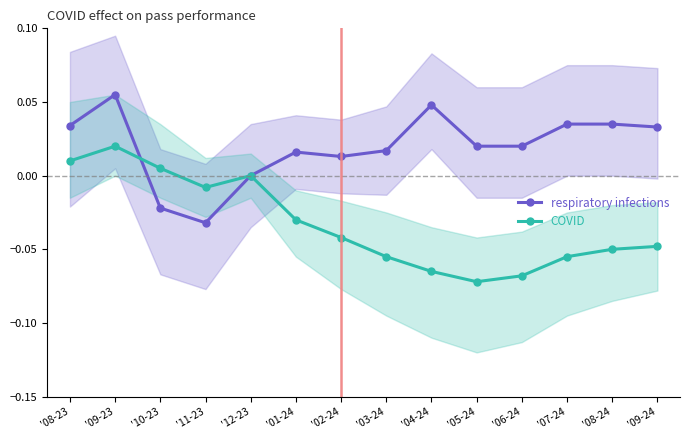

Which has a higher value, '11-23 or '05-24?

'05-24